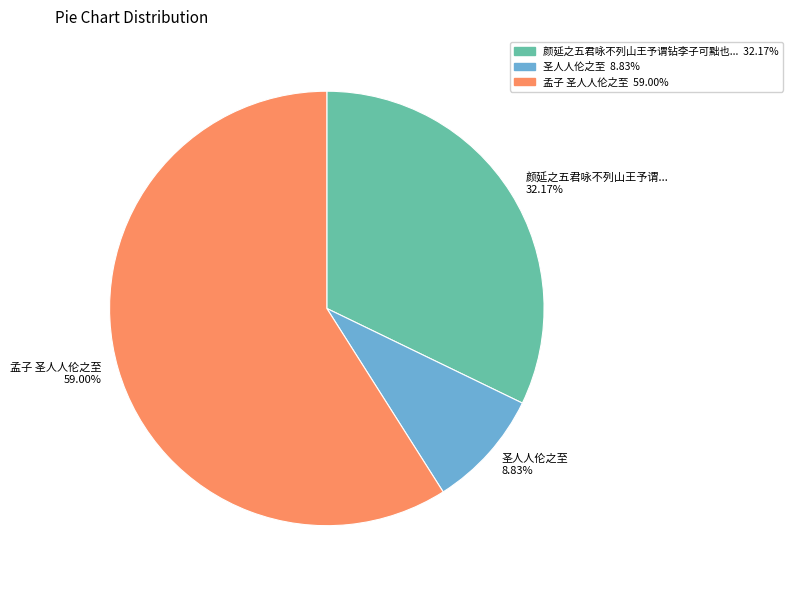

Count the number of slices in the pie.

3